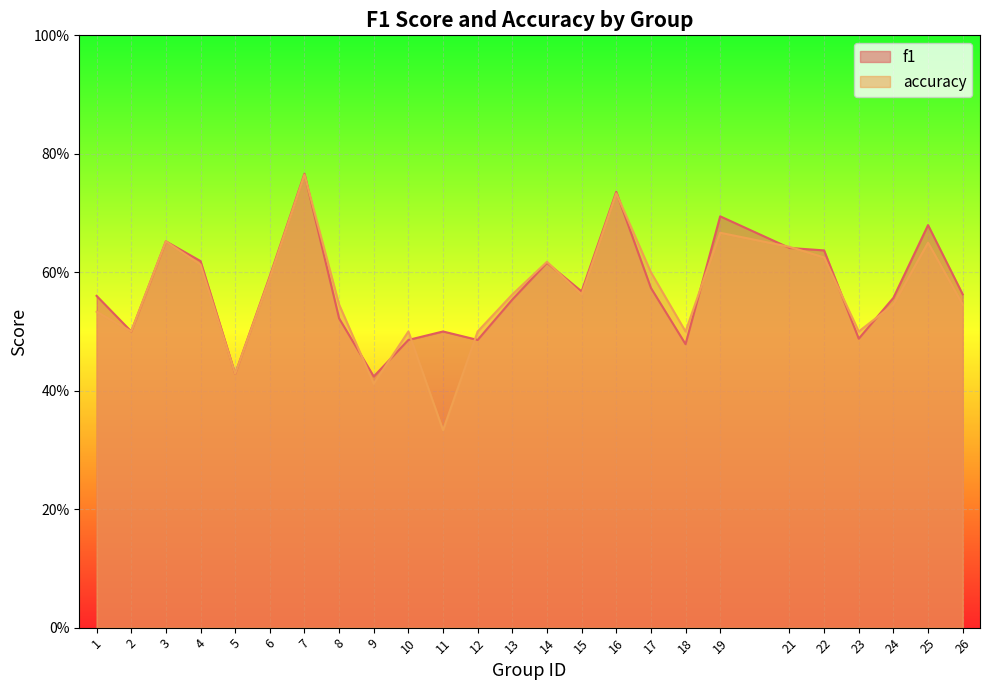

At which category is the sum across all series the highest?

7